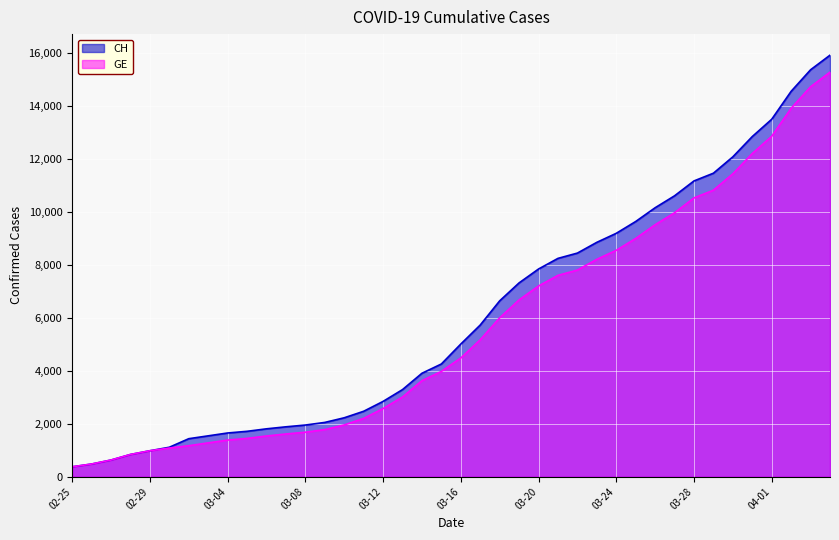

What is the lowest value of the GE series?

375